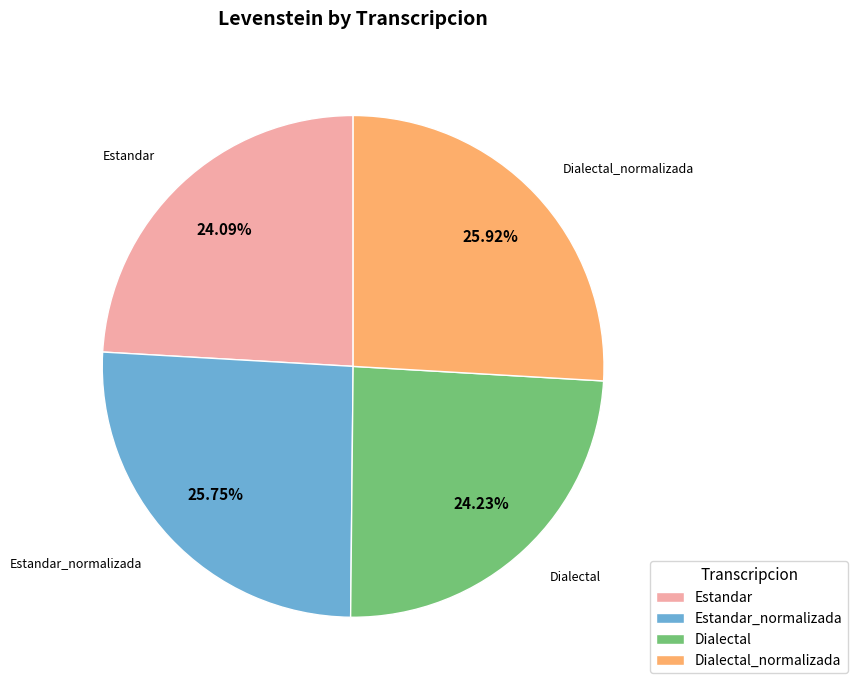

Count the number of slices in the pie.

4